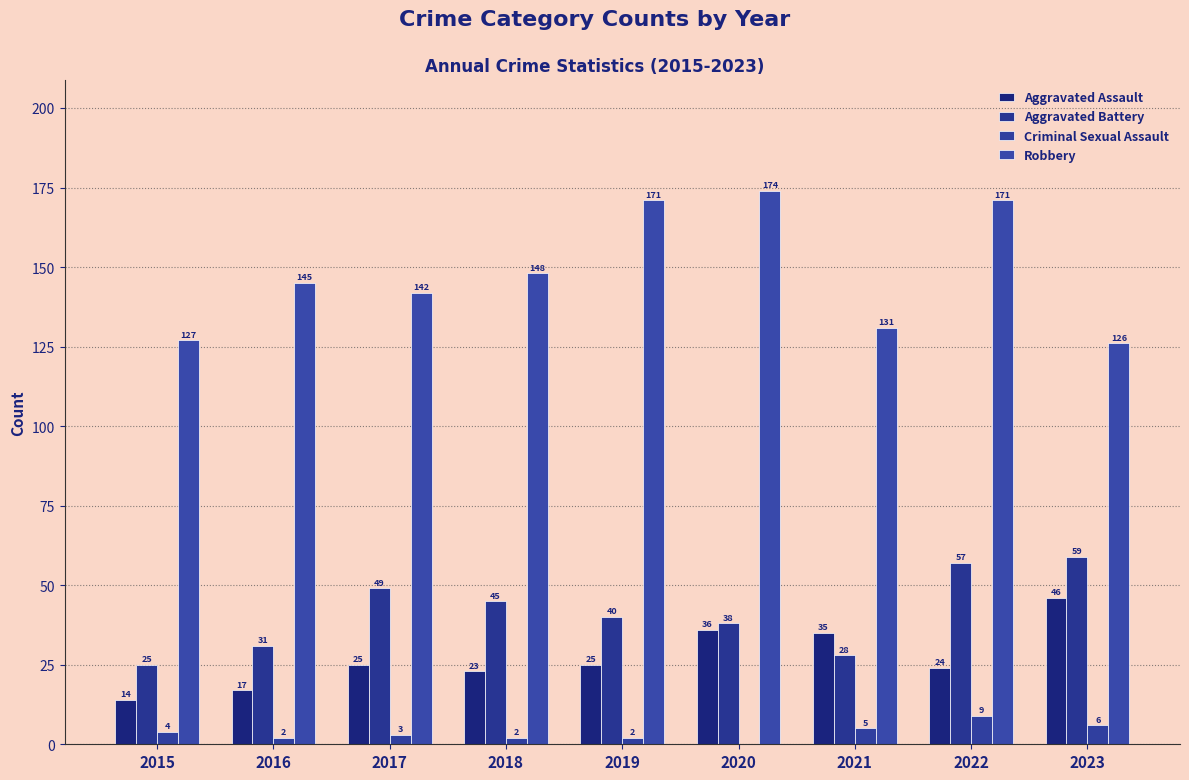

What value does the Criminal Sexual Assault series have at 2023?

6